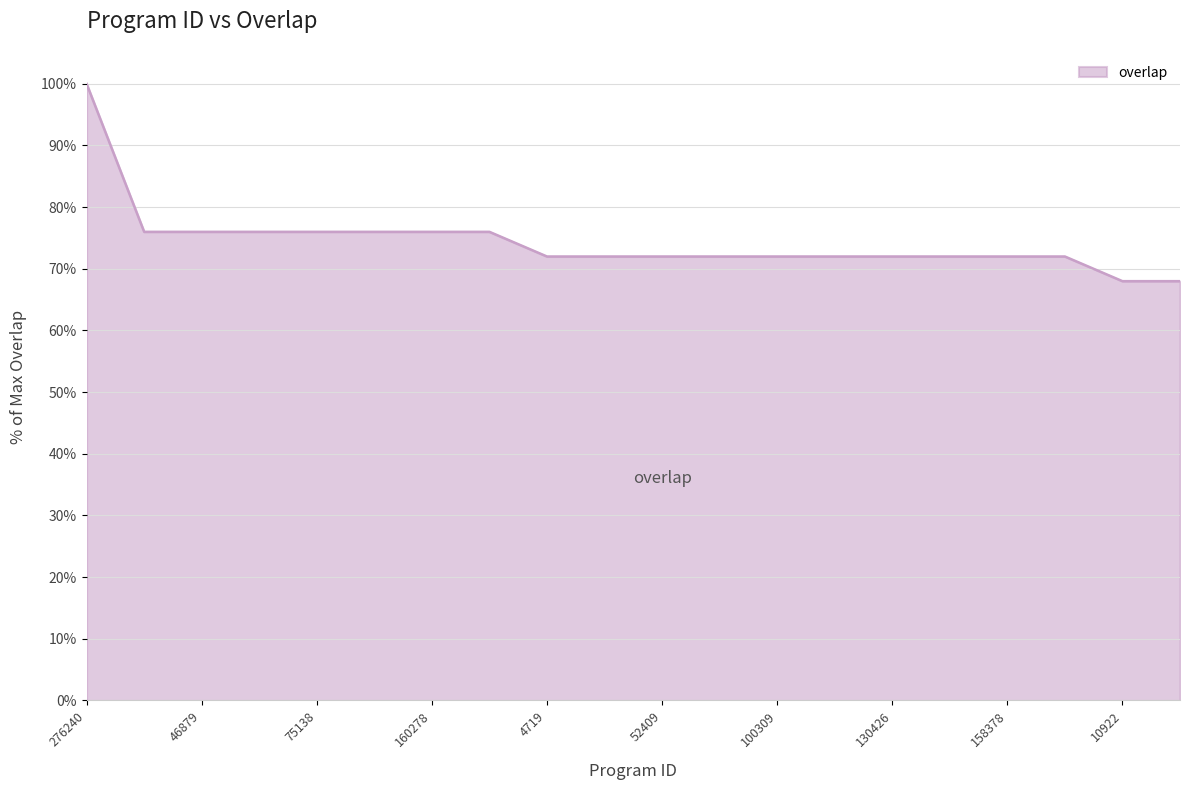

What is the smallest value displayed?

68